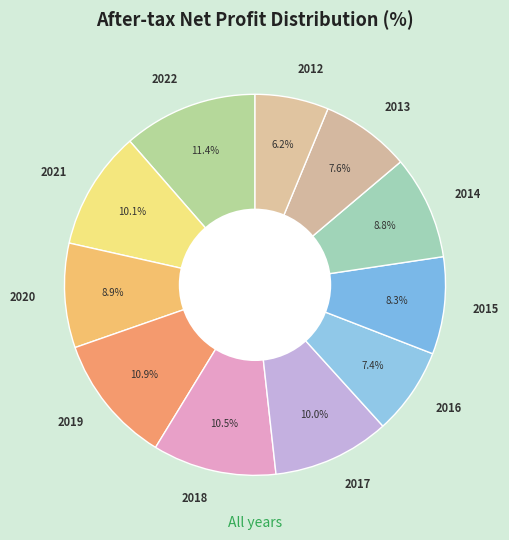

Between 2017 and 2019, which is larger?

2019